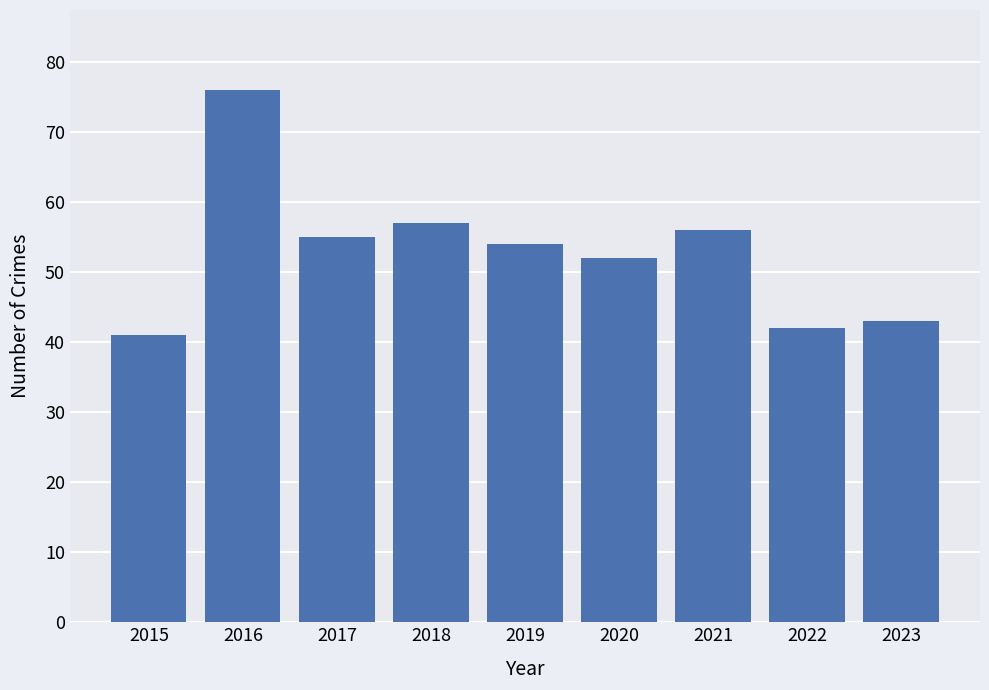

True or false: the data shows 52 at 2020.

True